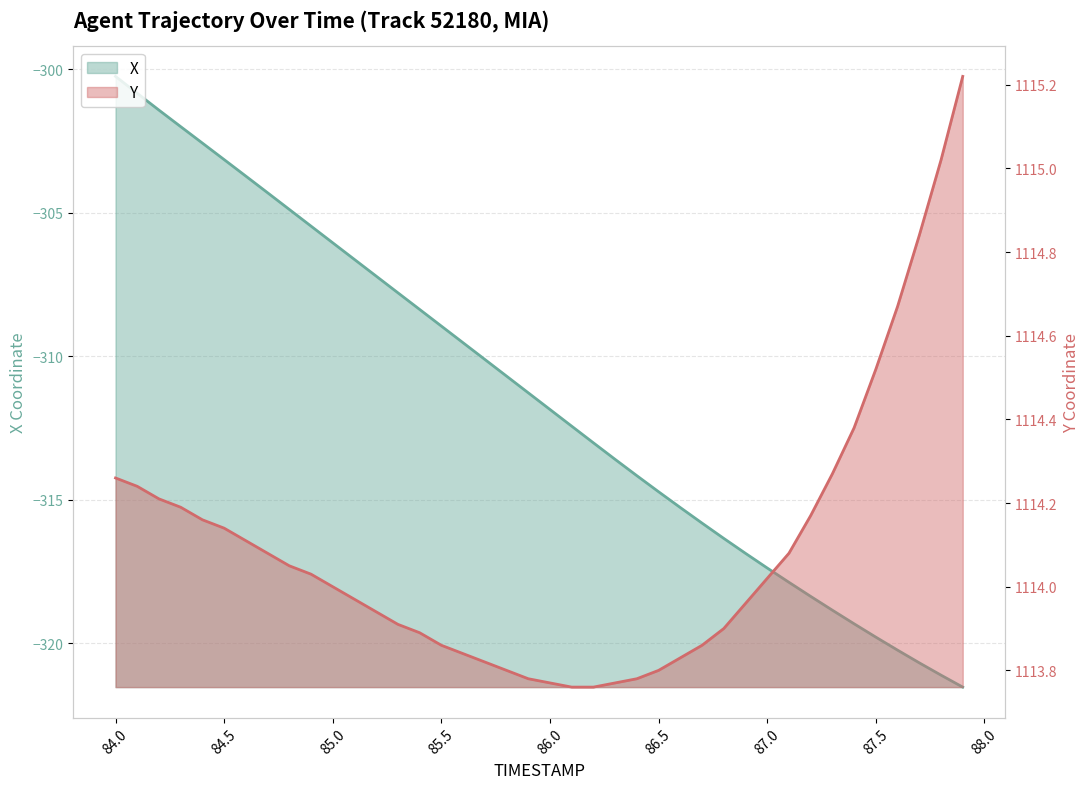

The value of X at 85.1 is -306.6. True or false?

True